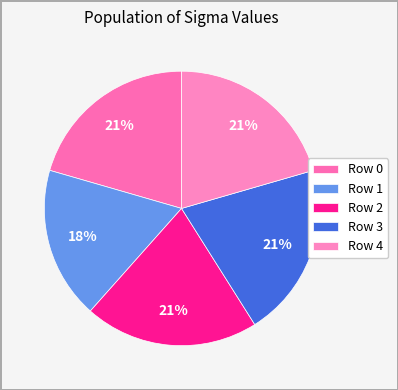

How many slices are in this pie chart?

5